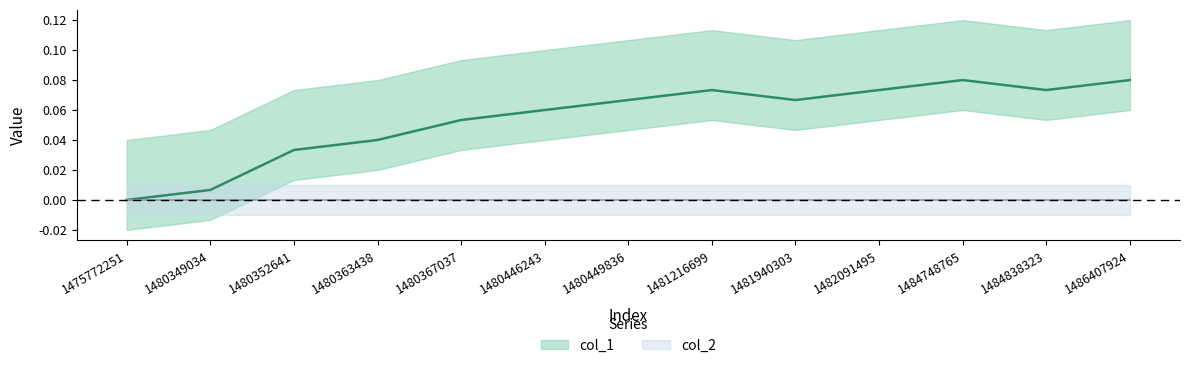

Does the chart have visible grid lines?

No